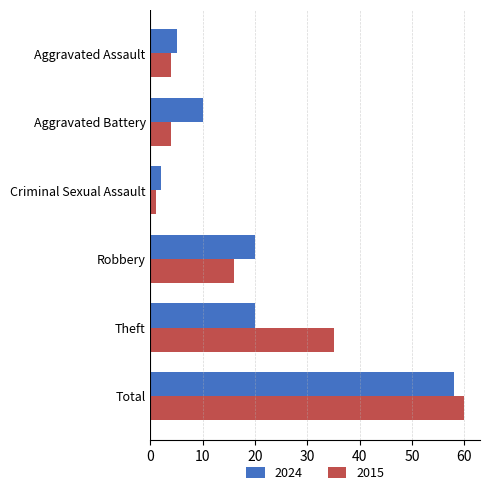

At which category is the sum across all series the highest?

Total